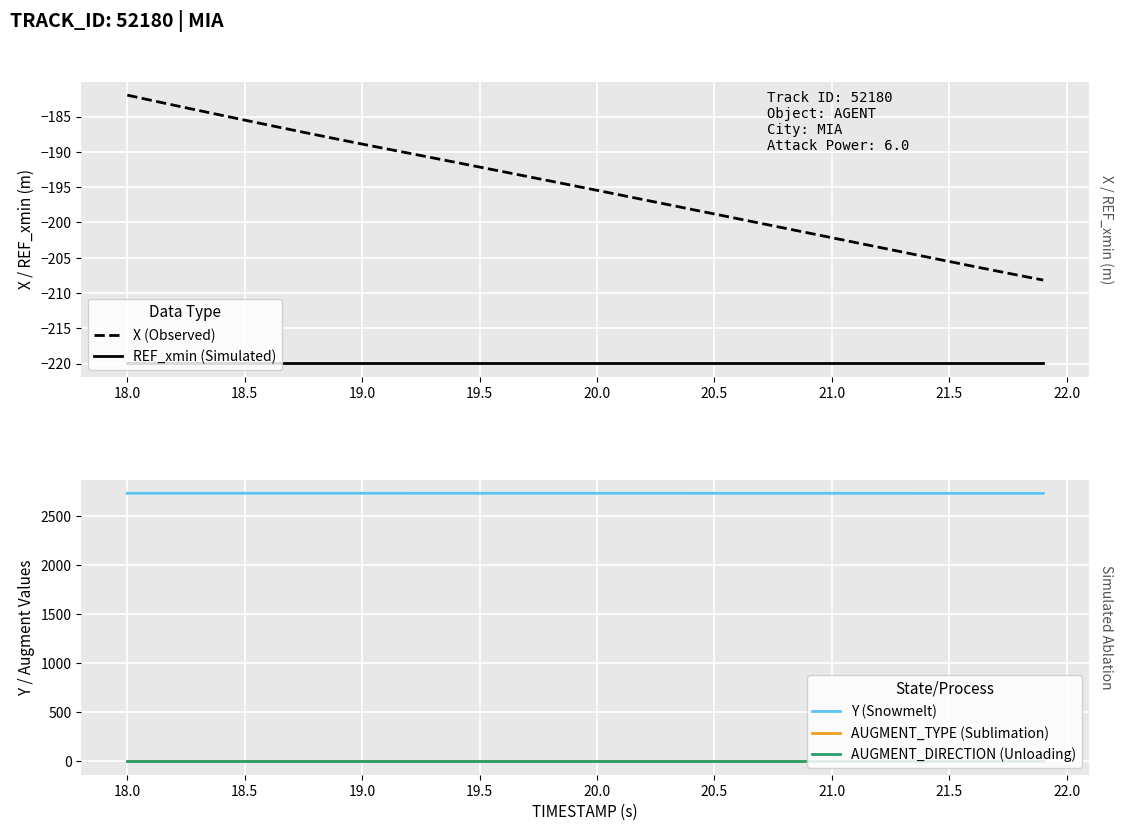

Reading right to left, extract all data points from this chart.

X (Observed): -208.2	-207.5	-206.9	-206.2	-205.5	-204.9	-204.2	-203.5	-202.8	-202.2	-201.5	-200.8	-200.1	-199.5	-198.8	-198.1	-197.5	-196.8	-196.1	-195.5	-194.8	-194.1	-193.5	-192.8	-192.2	-191.5	-190.9	-190.2	-189.6	-188.9	-188.2	-187.6	-186.9	-186.2	-185.5	-184.8	-184.1	-183.4	-182.7	-182.0
REF_xmin (Simulated): -219.9	-219.9	-219.9	-219.9	-219.9	-219.9	-219.9	-219.9	-219.9	-219.9	-219.9	-219.9	-219.9	-219.9	-219.9	-219.9	-219.9	-219.9	-219.9	-219.9	-219.9	-219.9	-219.9	-219.9	-219.9	-219.9	-219.9	-219.9	-219.9	-219.9	-219.9	-219.9	-219.9	-219.9	-219.9	-219.9	-219.9	-219.9	-219.9	-219.9
Y (Snowmelt): 2728.9	2729.0	2729.1	2729.2	2729.3	2729.3	2729.4	2729.5	2729.5	2729.6	2729.6	2729.6	2729.7	2729.7	2729.7	2729.8	2729.8	2729.8	2729.8	2729.9	2729.9	2730.0	2730.0	2730.0	2730.1	2730.1	2730.1	2730.2	2730.2	2730.2	2730.3	2730.3	2730.4	2730.4	2730.4	2730.4	2730.5	2730.5	2730.5	2730.5
AUGMENT_TYPE (Sublimation): 0.0	0.0	0.0	0.0	0.0	0.0	0.0	0.0	0.0	0.0	0.0	0.0	0.0	0.0	0.0	0.0	0.0	0.0	0.0	0.0	0.0	0.0	0.0	0.0	0.0	0.0	0.0	0.0	0.0	0.0	0.0	0.0	0.0	0.0	0.0	0.0	0.0	0.0	0.0	0.0
AUGMENT_DIRECTION (Unloading): 0.5	0.5	0.5	0.5	0.5	0.5	0.5	0.5	0.5	0.5	0.5	0.5	0.5	0.5	0.5	0.5	0.5	0.5	0.5	0.5	0.5	0.5	0.5	0.5	0.5	0.5	0.5	0.5	0.5	0.5	0.5	0.5	0.5	0.5	0.5	0.5	0.5	0.5	0.5	0.5